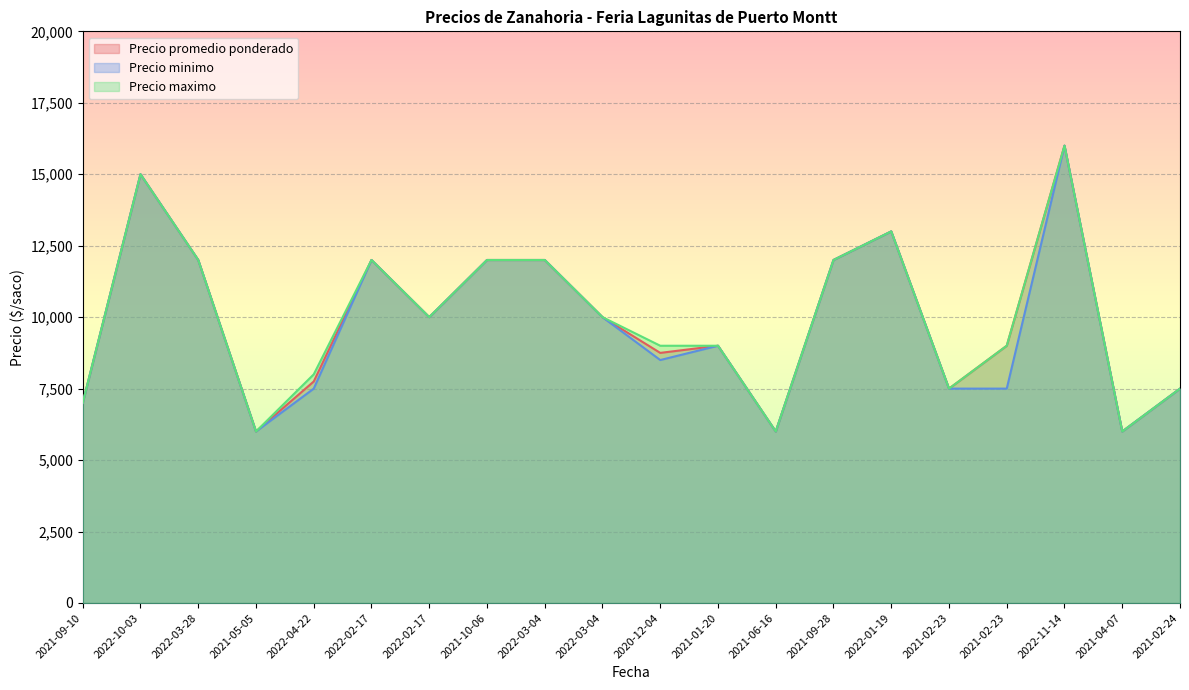

The value of Precio promedio ponderado at 2022-03-04 is 13268. True or false?

False